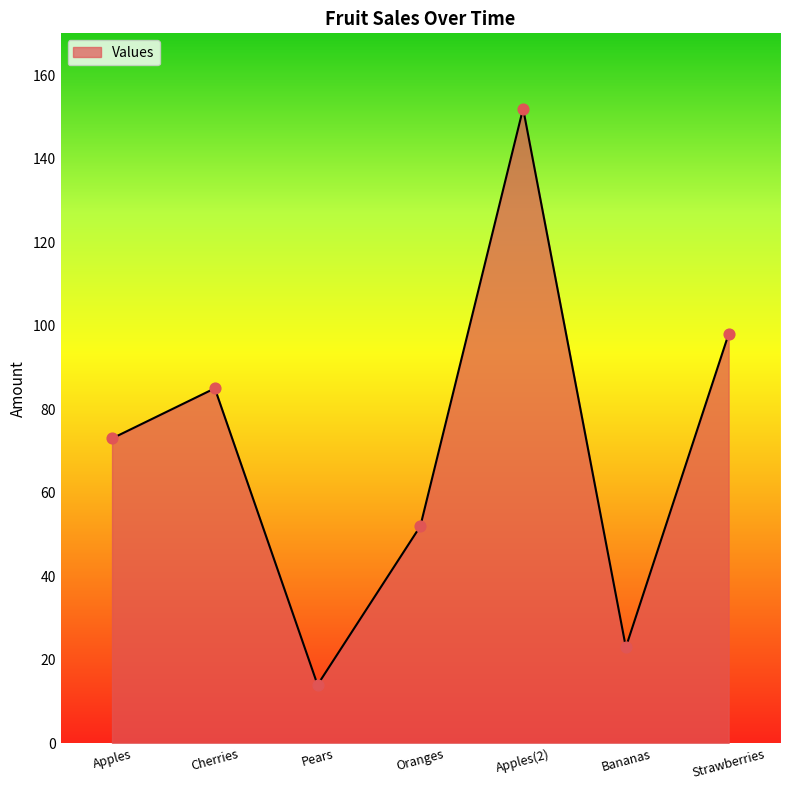

Between Apples and Oranges, which is larger?

Apples